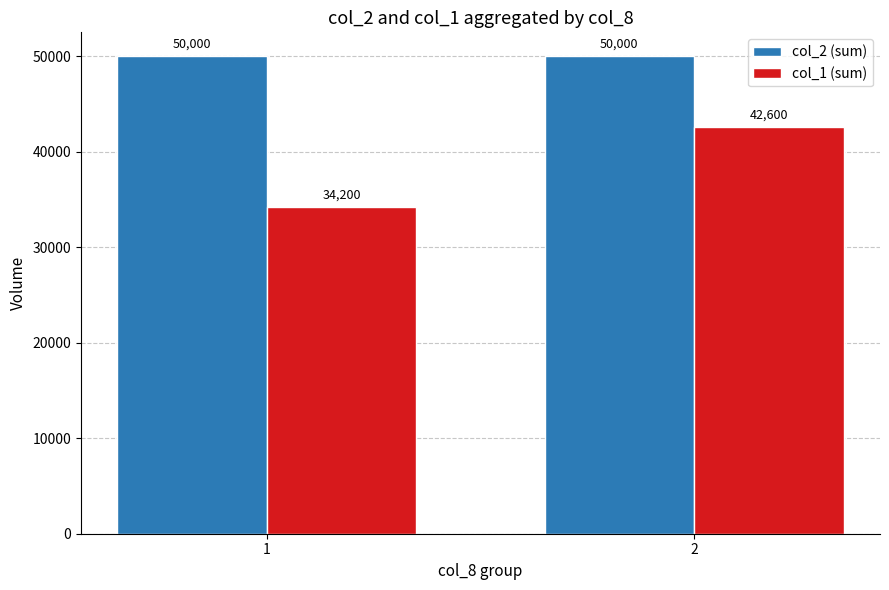

What is the highest value of the col_2 (sum) series?

50000